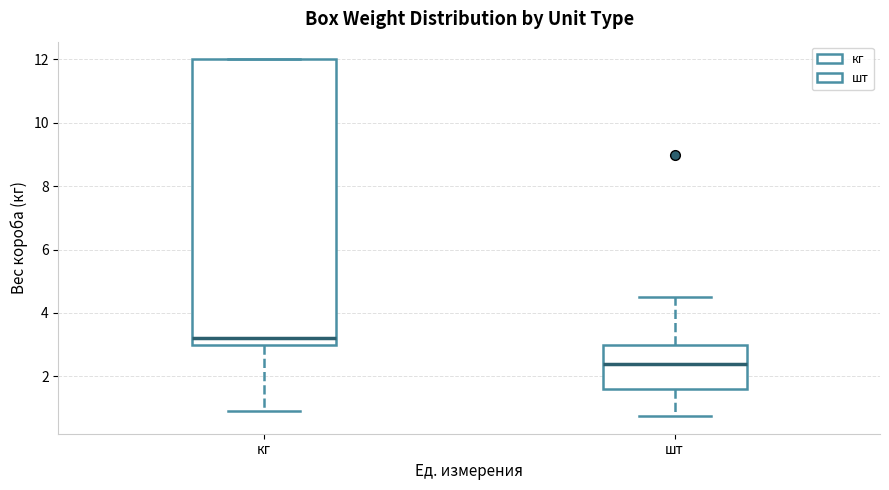

Reading left to right, read every box against the y-axis: the position of its median line, the range the box covers, and the ends of its whiskers. The values are not printed on the chart, so give them approximately, as read against the axis.

кг: median 3.2, box 3.0 to 12.0, whiskers 1.0 to 12.0
шт: median 2.4, box 1.6 to 3.0, whiskers 0.8 to 4.6